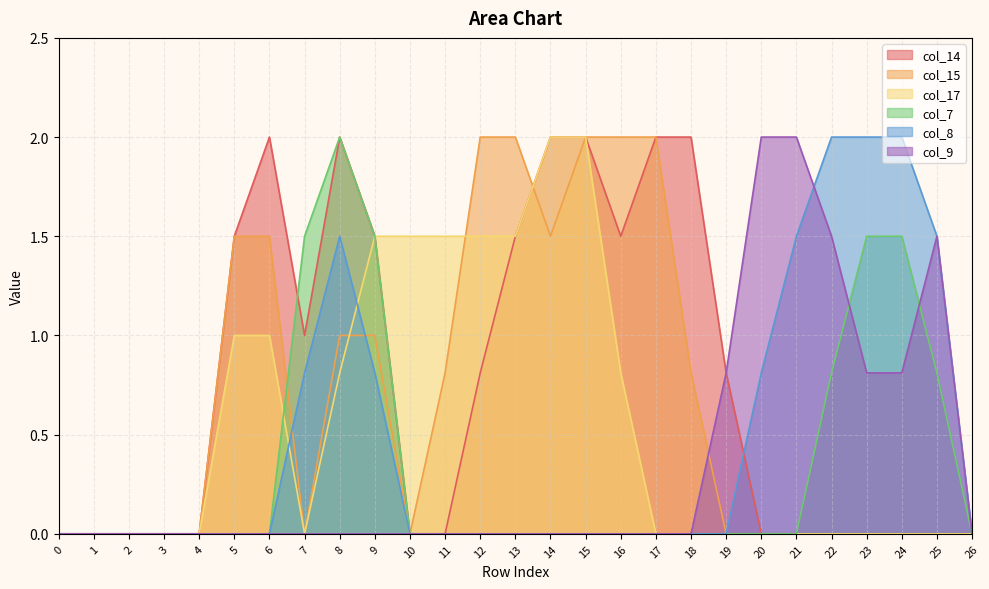

The value of col_17 at 24 is -0.6. True or false?

False